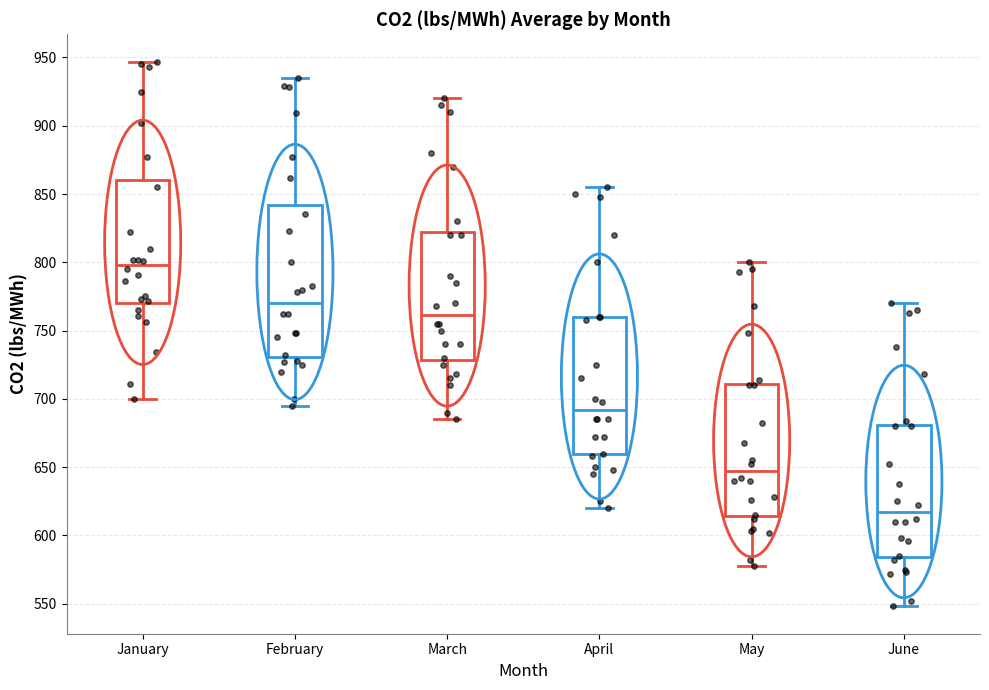

Reading left to right, transcribe this box plot: for each box, give where its median line is, the range the box spans, and where its two whiskers end, as read against the y-axis. The values are not printed on the chart, so give them approximately, as read against the axis.

January: median 800, box 770 to 860, whiskers 700 to 945
February: median 770, box 730 to 840, whiskers 695 to 935
March: median 760, box 730 to 825, whiskers 685 to 920
April: median 690, box 660 to 760, whiskers 620 to 855
May: median 645, box 615 to 710, whiskers 580 to 800
June: median 615, box 585 to 680, whiskers 550 to 770